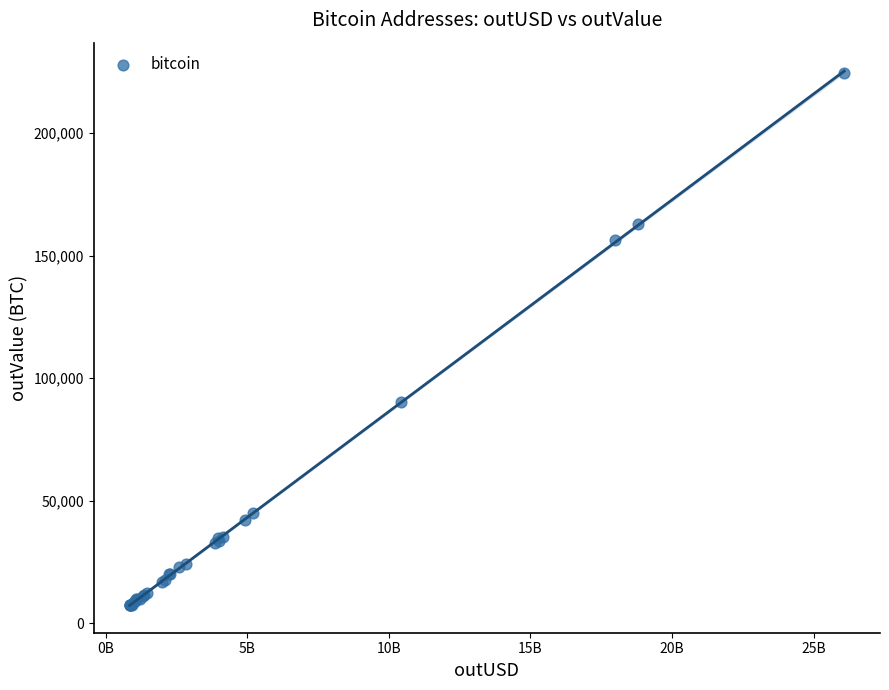

What Y value in the scatter plot is closest to 116020?

90233.2